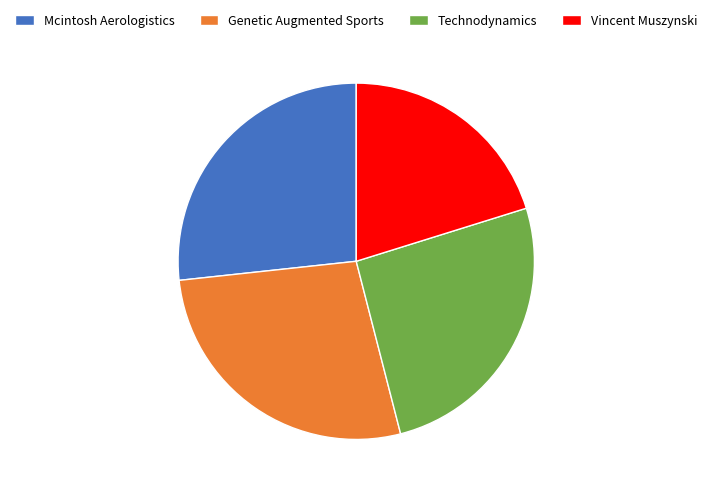

What is the ratio of the value at Vincent Muszynski to the value at Genetic Augmented Sports?

0.7